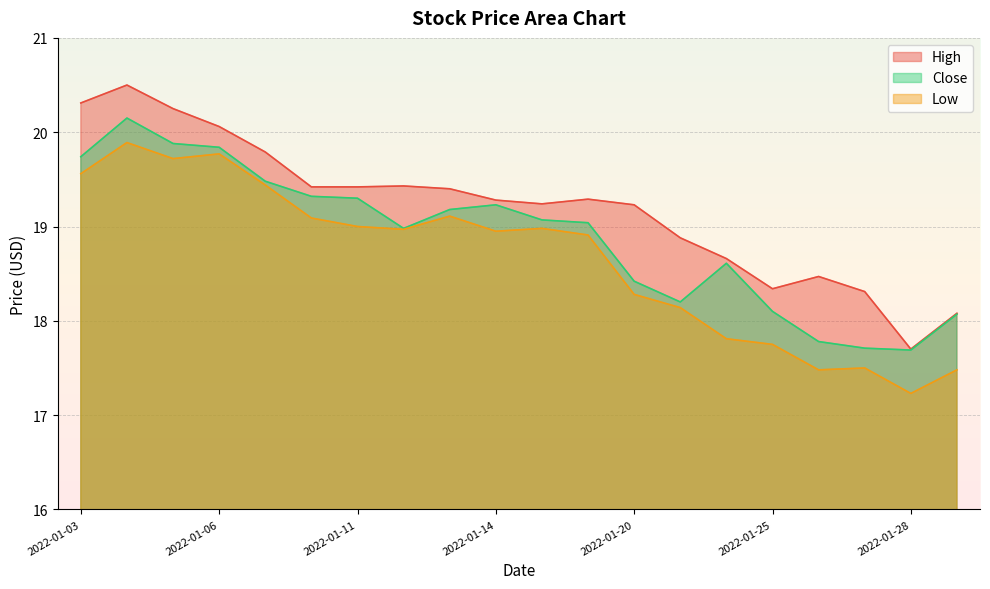

What is the average value of the High series?

19.2